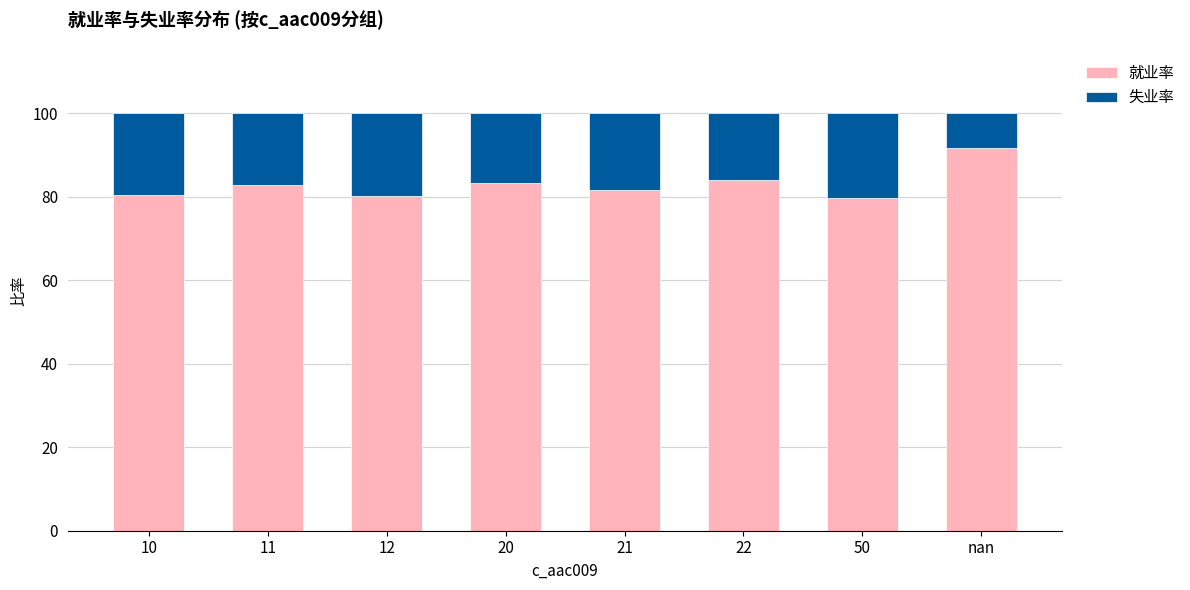

Does the chart contain any negative values?

No